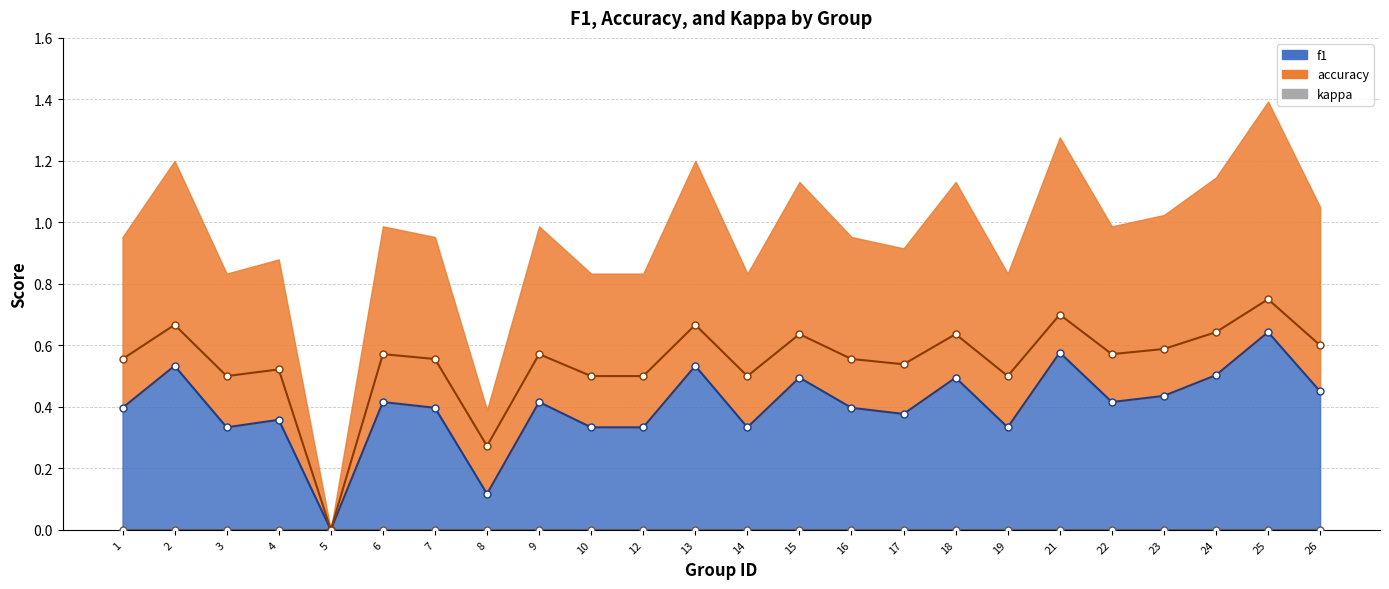

Is the value of accuracy at 24 greater than the value of f1 at 18?

Yes